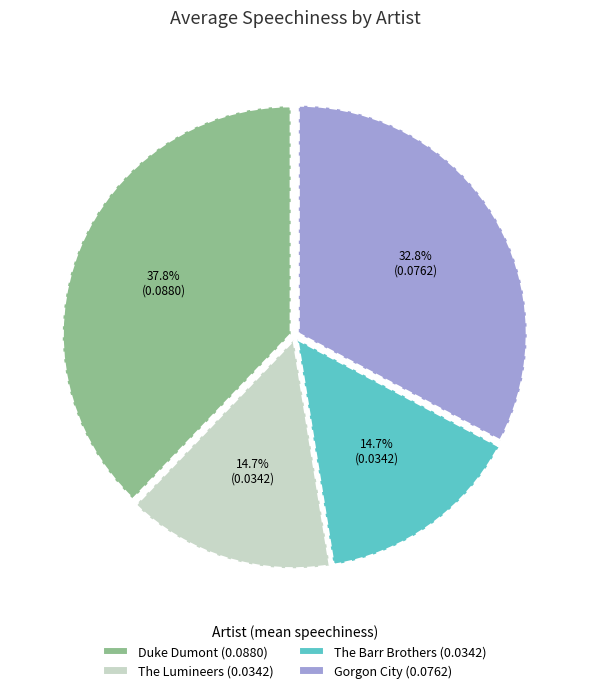

Does The Barr Brothers account for over 50% of the chart?

No